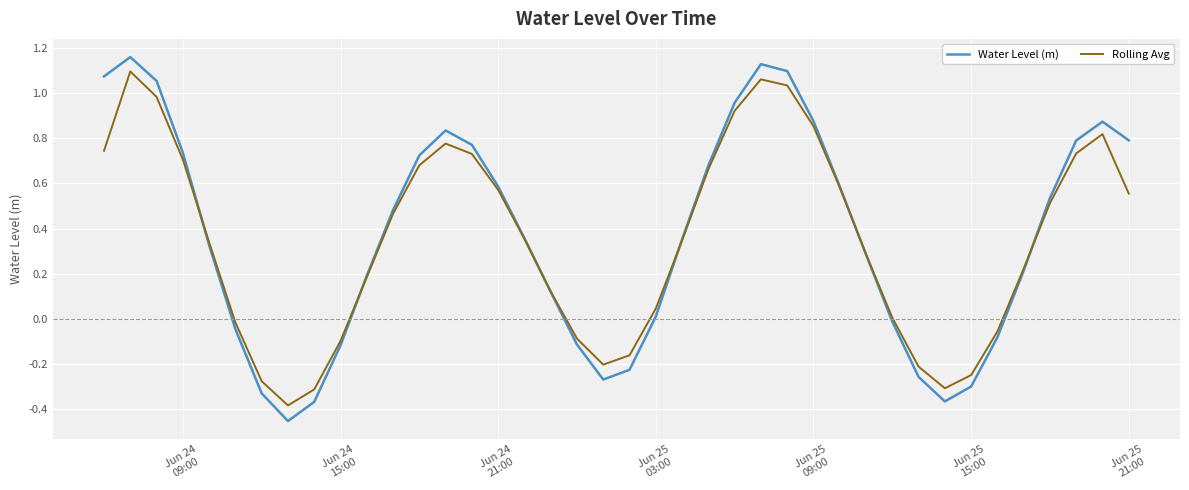

Which series has the largest range (max minus min)?

Water Level (m)